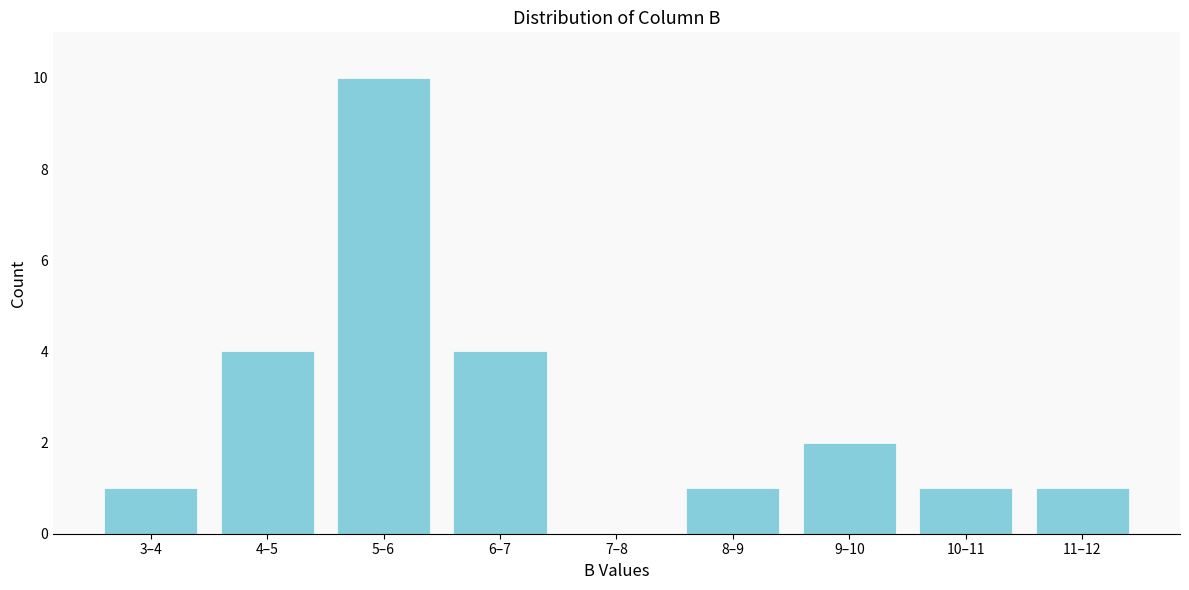

Reading left to right, extract all data points from this chart.

3–4=1	4–5=4	5–6=10	6–7=4	7–8=0	8–9=1	9–10=2	10–11=1	11–12=1